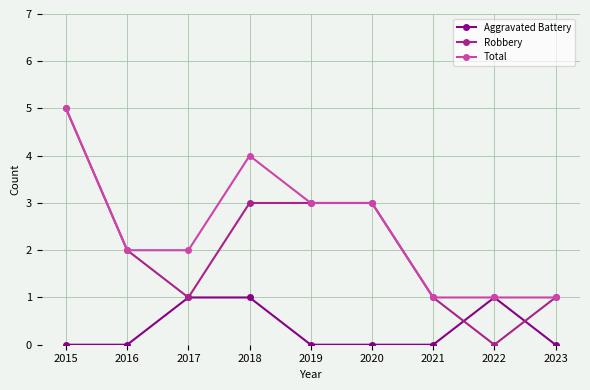

Which series ends up on top after the final intersection of Robbery and Aggravated Battery?

Robbery